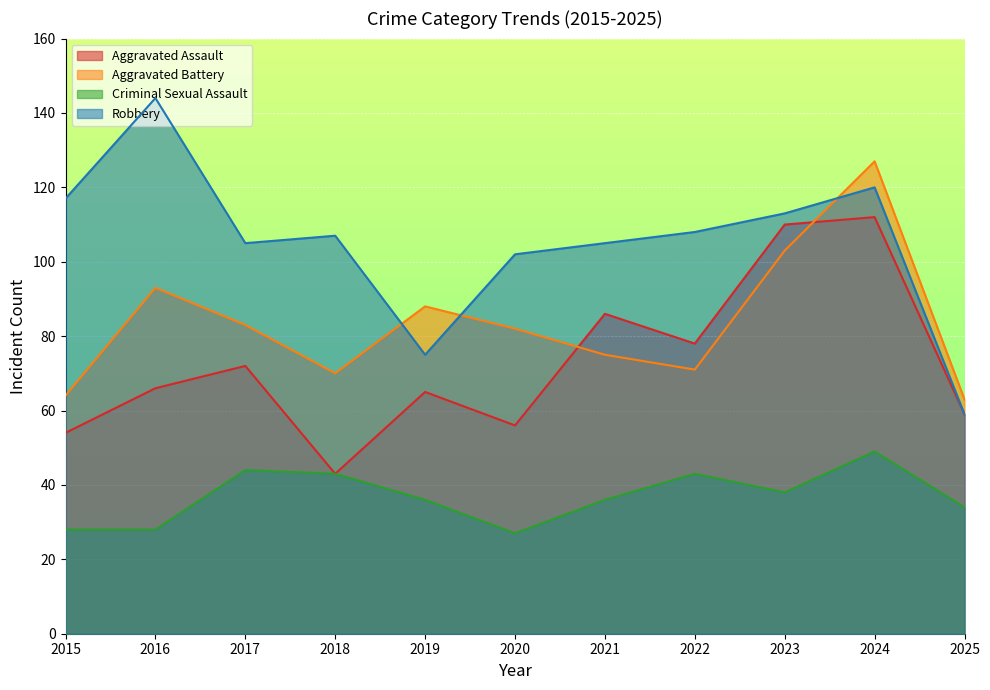

List the series in order of their peak value, highest first.

Robbery, Aggravated Battery, Aggravated Assault, Criminal Sexual Assault